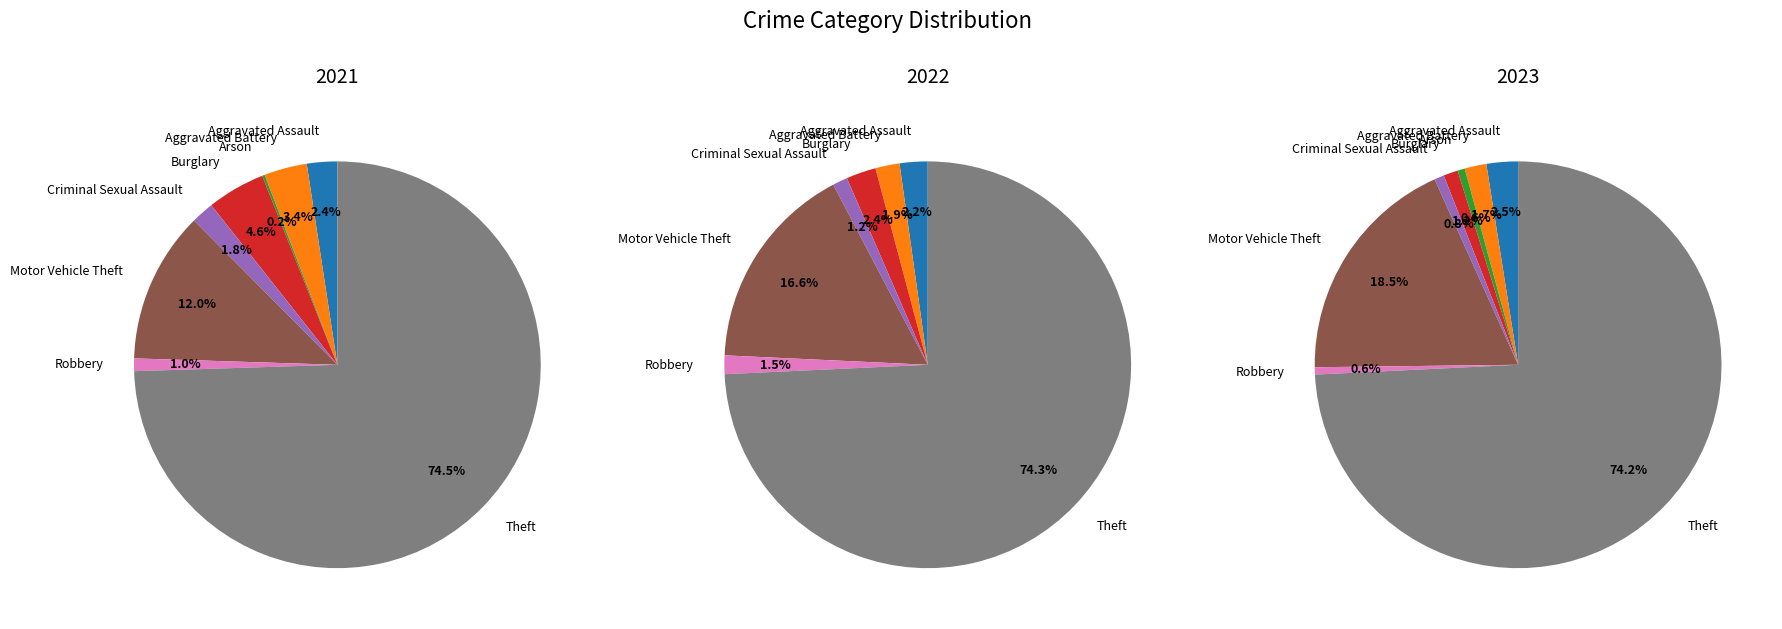

Which slice is the largest?

Theft